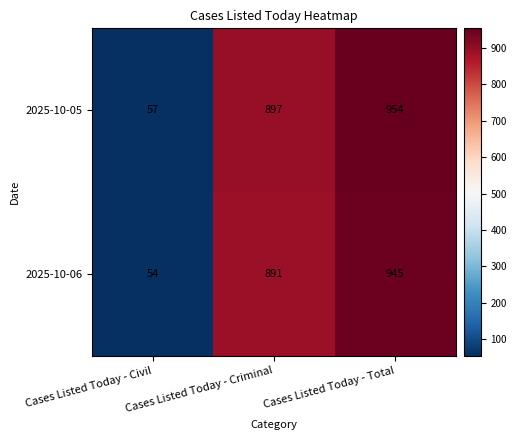

Where is 2025-10-05 nearest to the value 505?

Cases Listed Today - Criminal